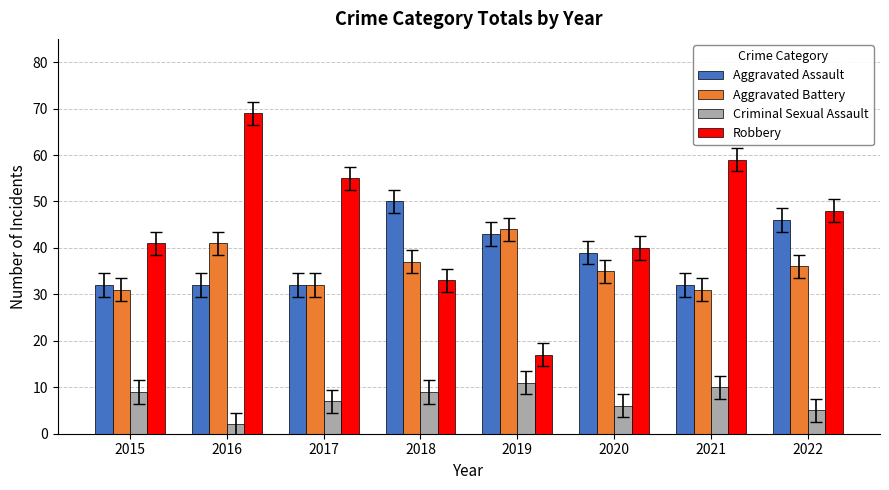

How many bars are there in total?

32